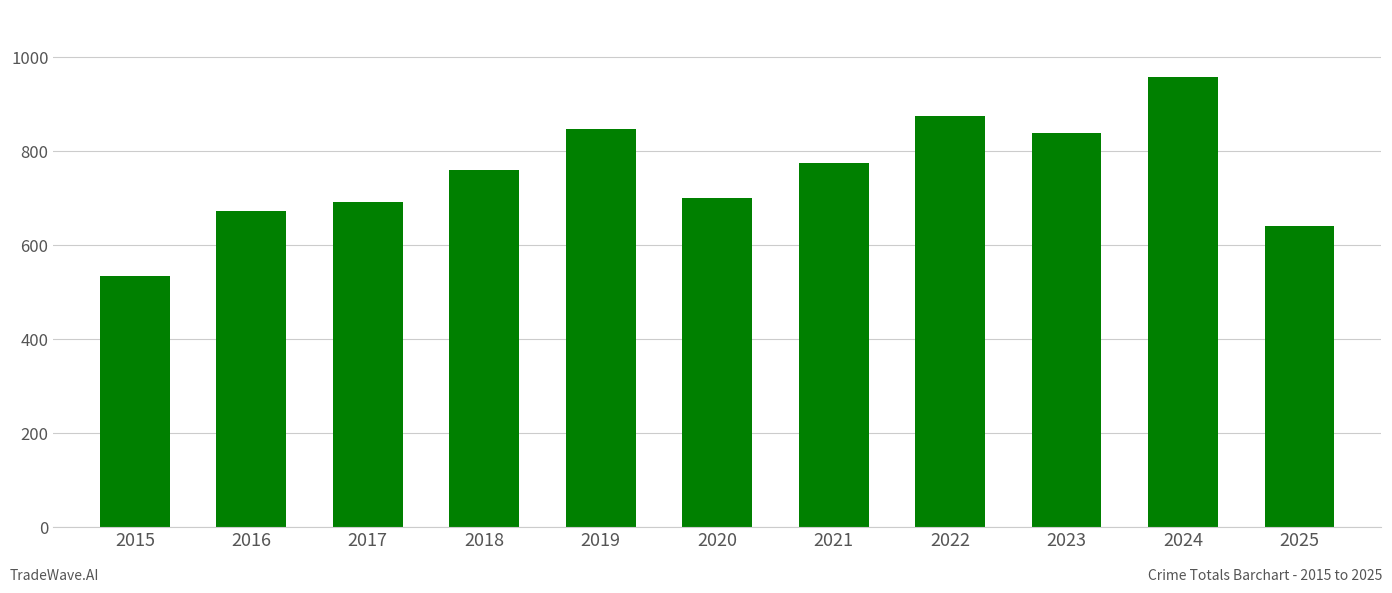

Where is the data nearest to the value 746?

2018